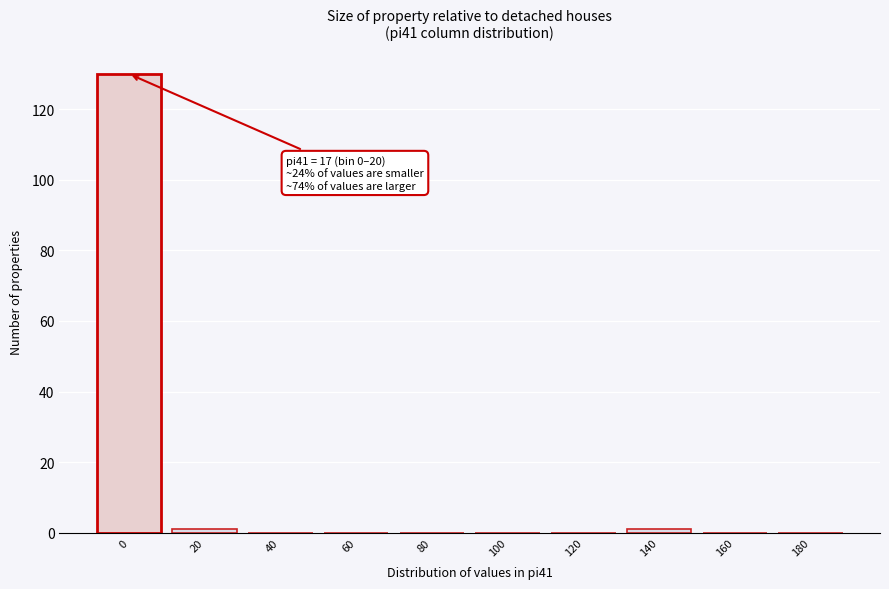

Reading left to right, transcribe all the data shown in this chart.

0=130	20=1	40=0	60=0	80=0	100=0	120=0	140=1	160=0	180=0